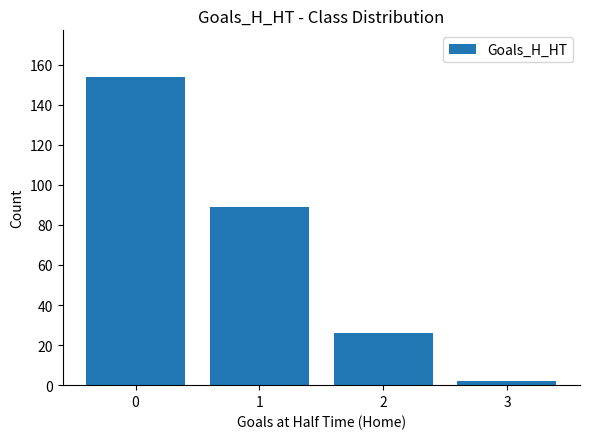

Rank the categories by value from lowest to highest.

3, 2, 1, 0